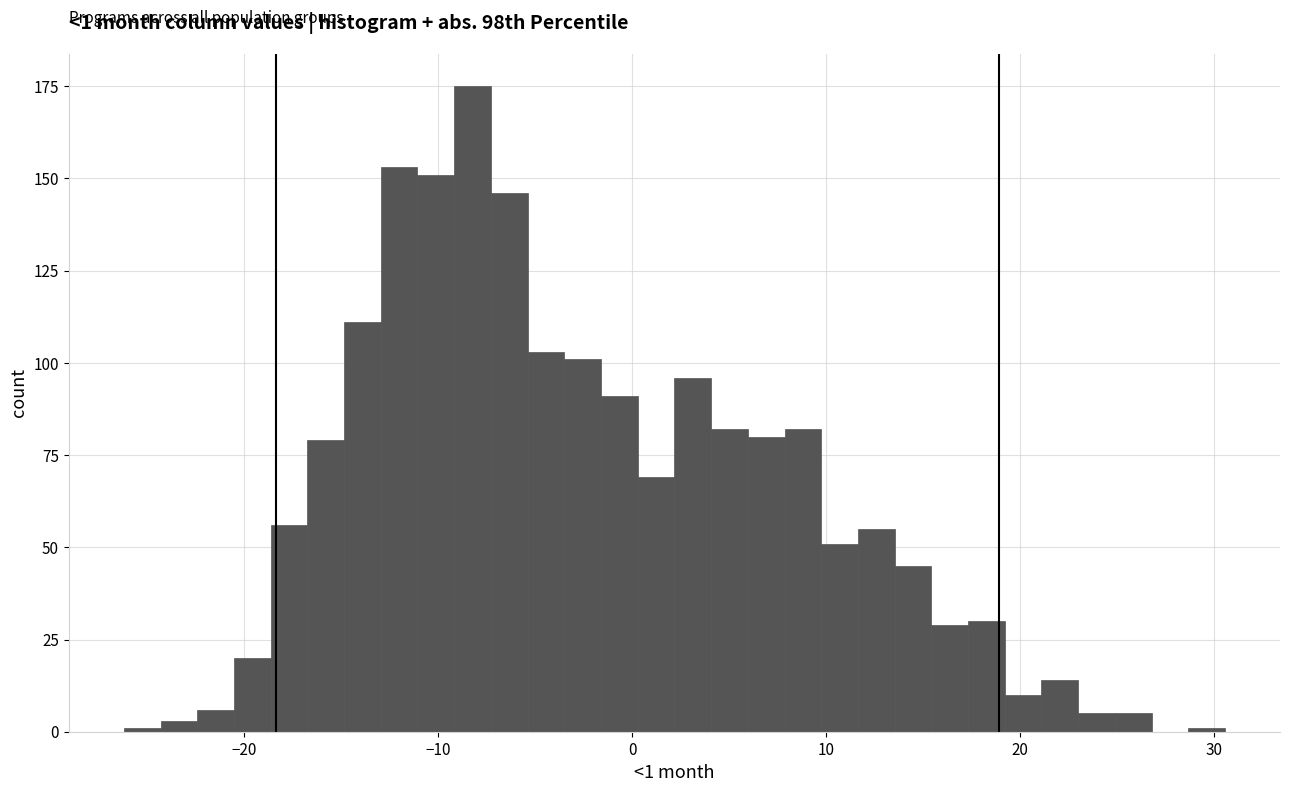

Around what value on the x-axis is the tallest bar? Give the approximate position of its centre, as read against the axis.

-8